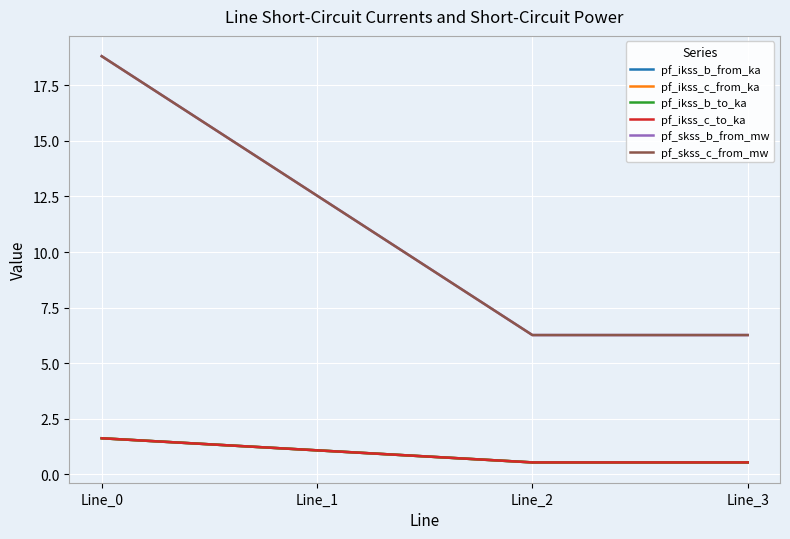

What is the value of the pf_ikss_c_to_ka point at the 2nd from the left?

1.1